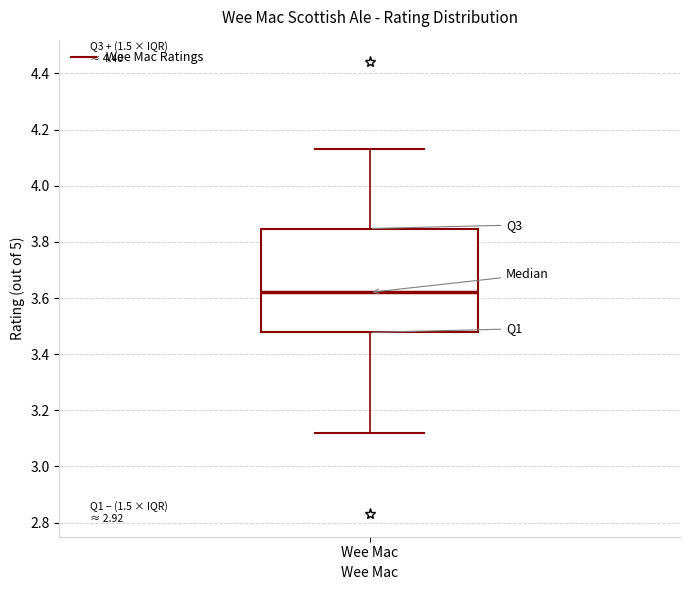

Read this box plot against the y-axis: the position of the median line, the range covered by the box, and the ends of both whiskers. The values are not printed on the chart, so give them approximately, as read against the axis.

median 3.62, box 3.48 to 3.84, whiskers 3.12 to 4.14